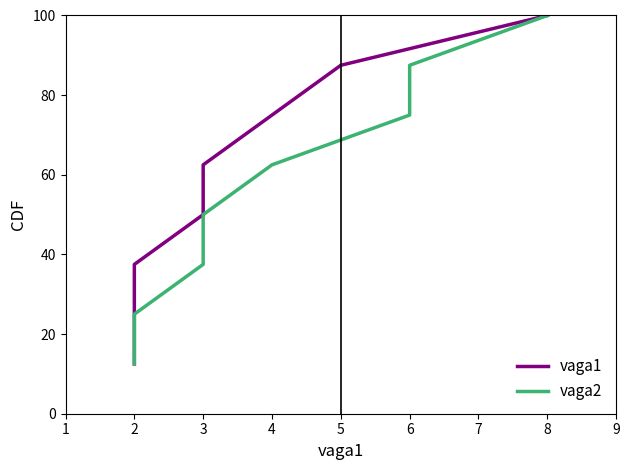

List the labels in order of vaga2 value, largest first.

8, 6, 6, 4, 3, 3, 2, 2